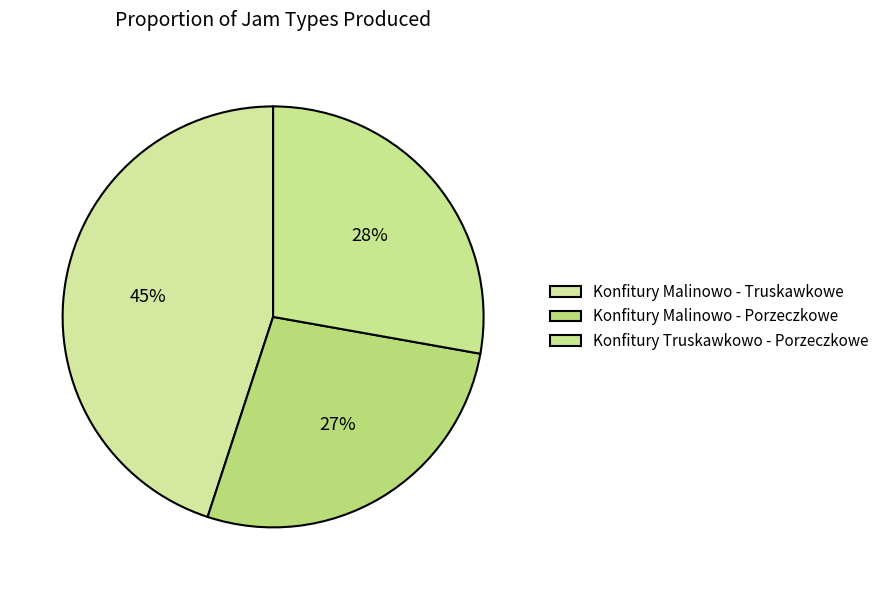

True or false: Konfitury Truskawkowo - Porzeczkowe accounts for 19% of the total.

False